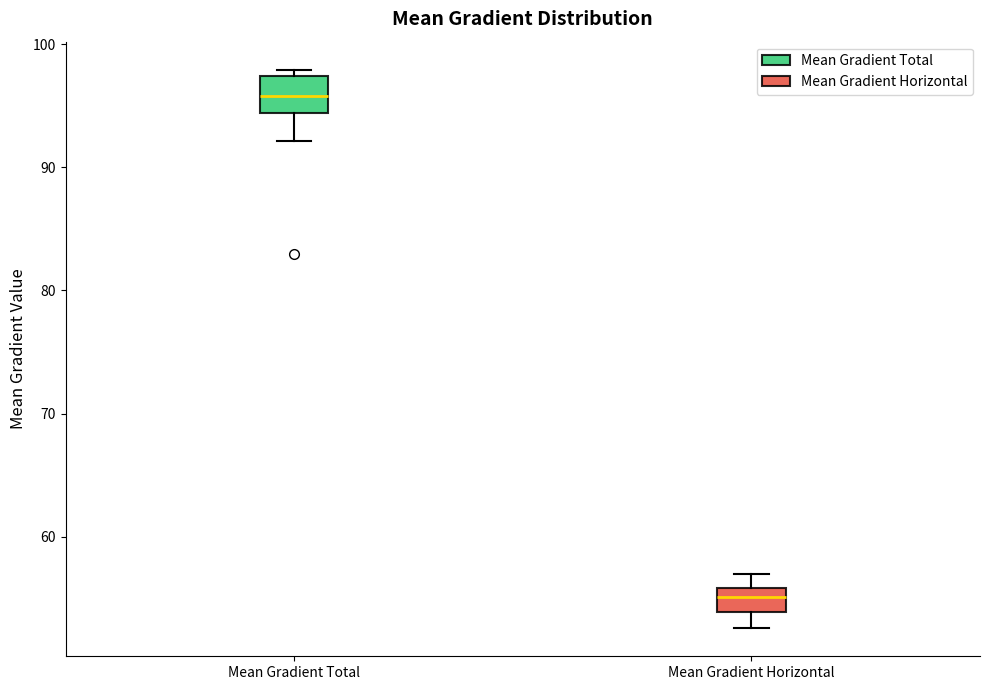

Where does the lower whisker of the box for Mean Gradient Total end on the y-axis? The values are not printed on the chart, so give them approximately, as read against the axis.

92